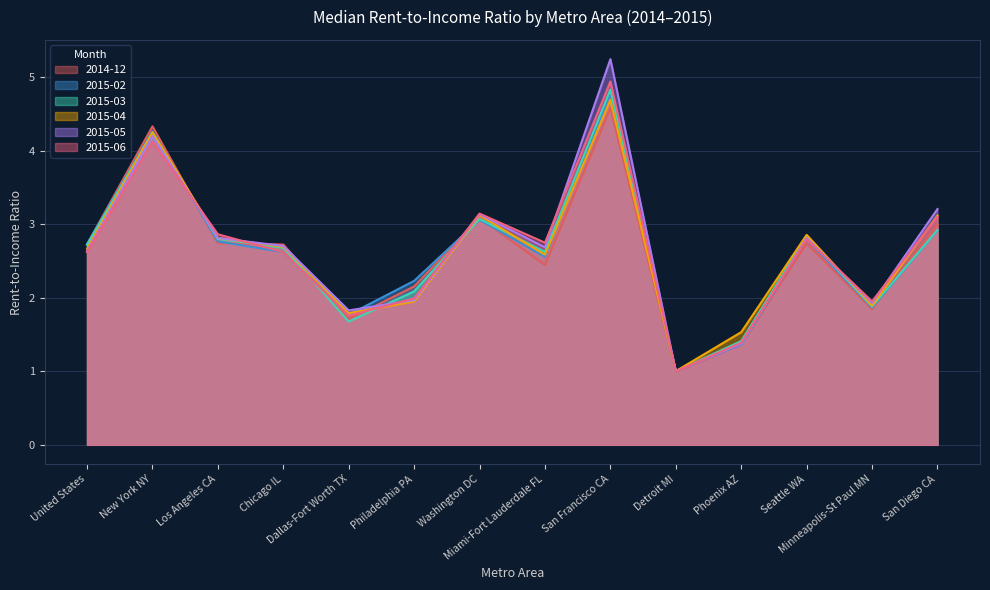

What position from the left is Dallas-Fort Worth TX?

5